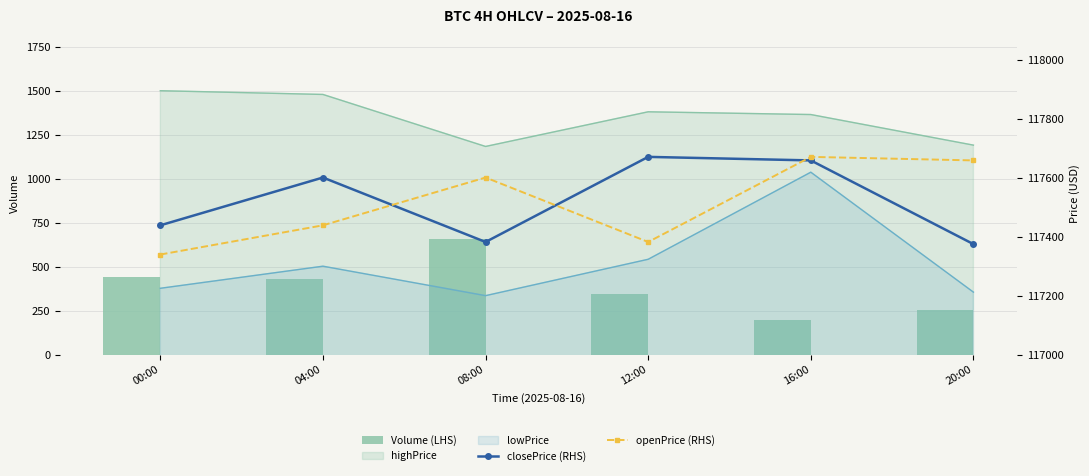

What is the label of the 3rd bar from the left?

08:00